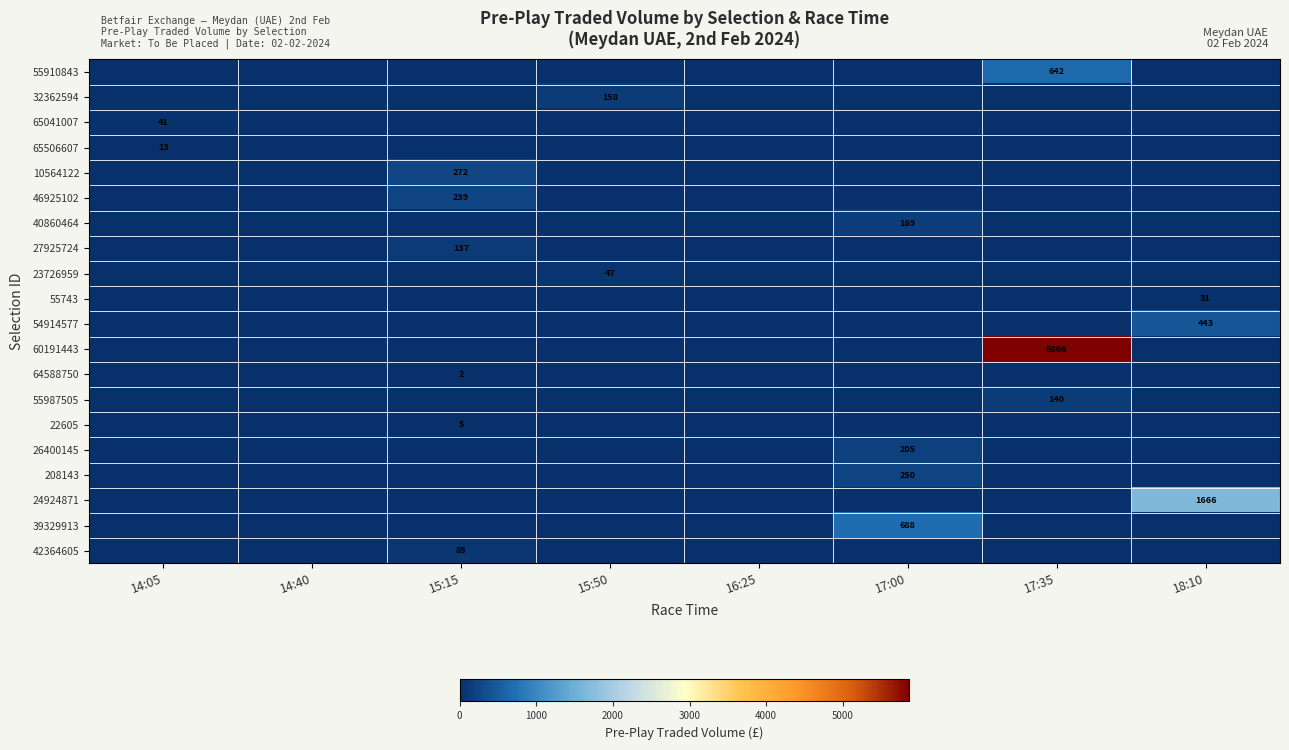

The value of 55743 at 18:10 is 31. True or false?

True